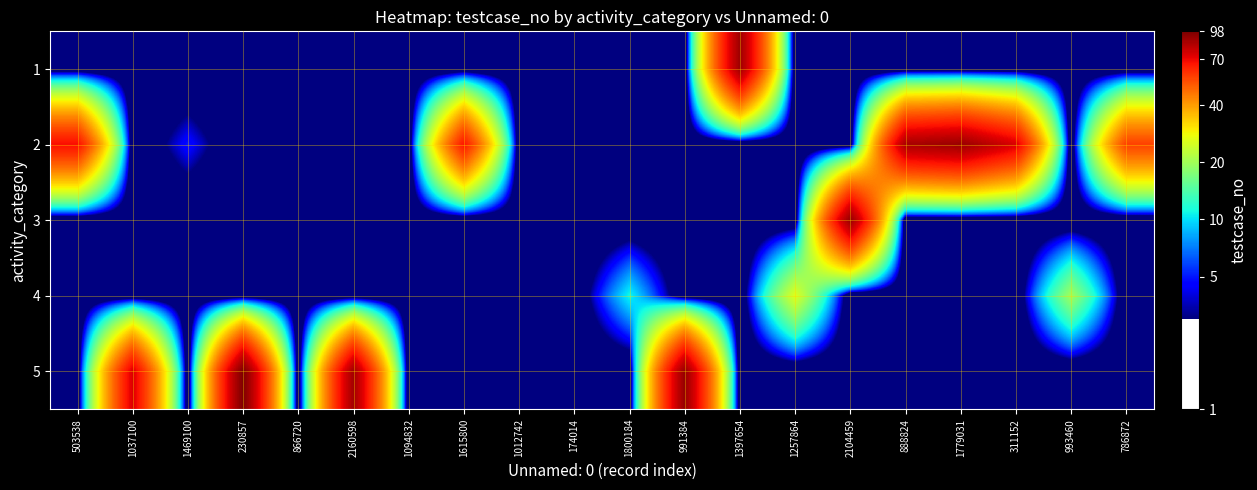

Which series has the largest range (max minus min)?

row_4